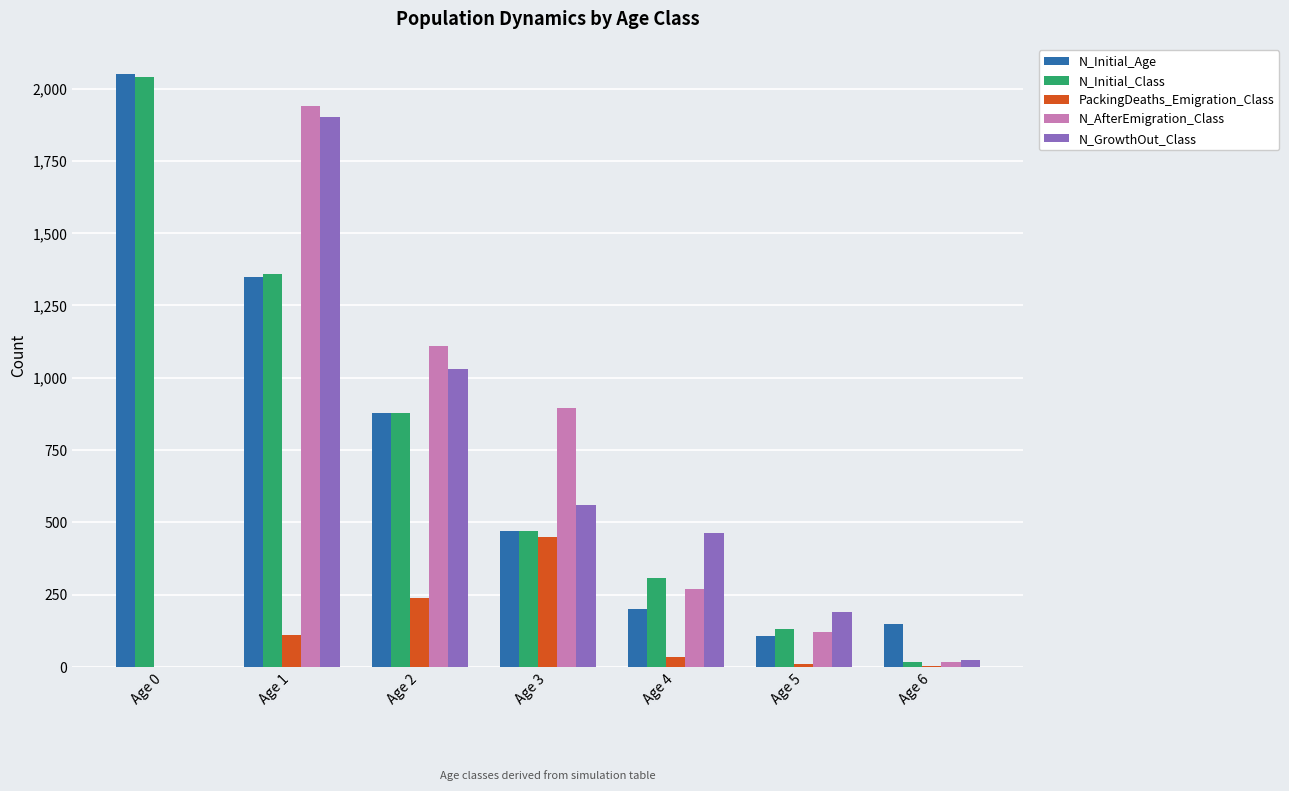

What is the sum of all PackingDeaths_Emigration_Class values?

845